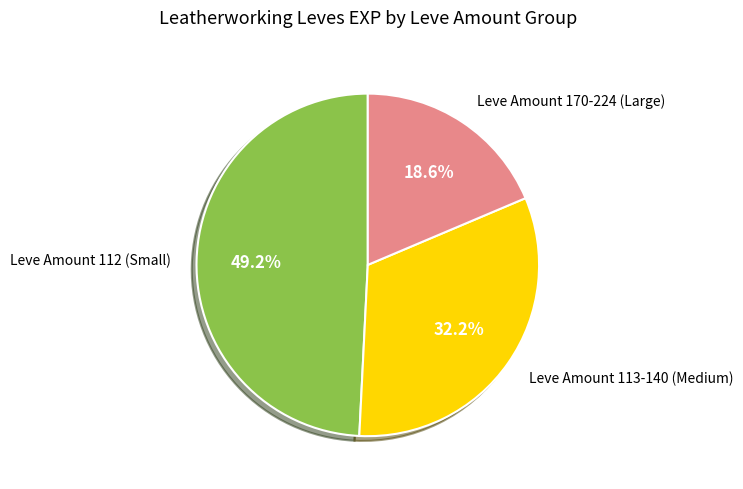

Rank the categories by value from lowest to highest.

Leve Amount 170-224 (Large), Leve Amount 113-140 (Medium), Leve Amount 112 (Small)